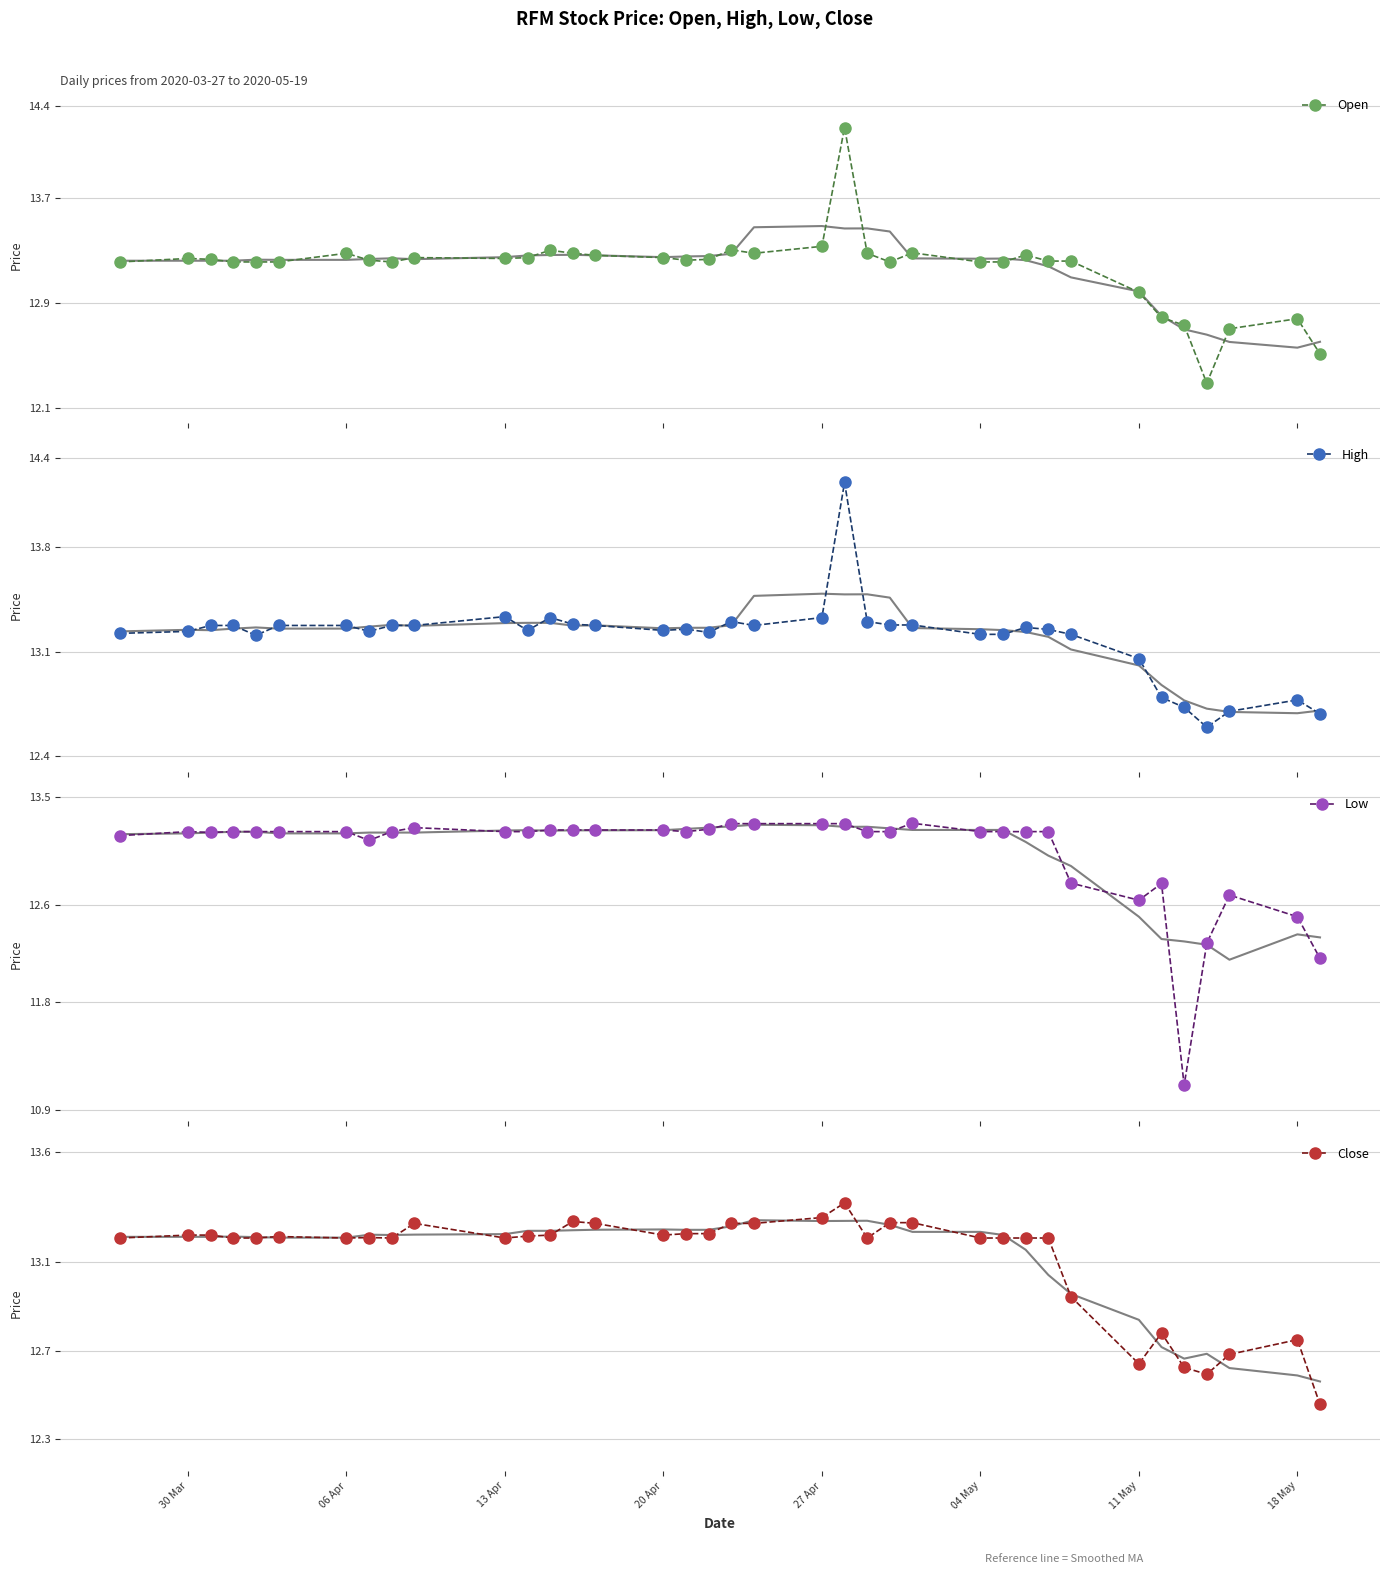

What are all the series names shown in the legend?

Open, High, Low, Close